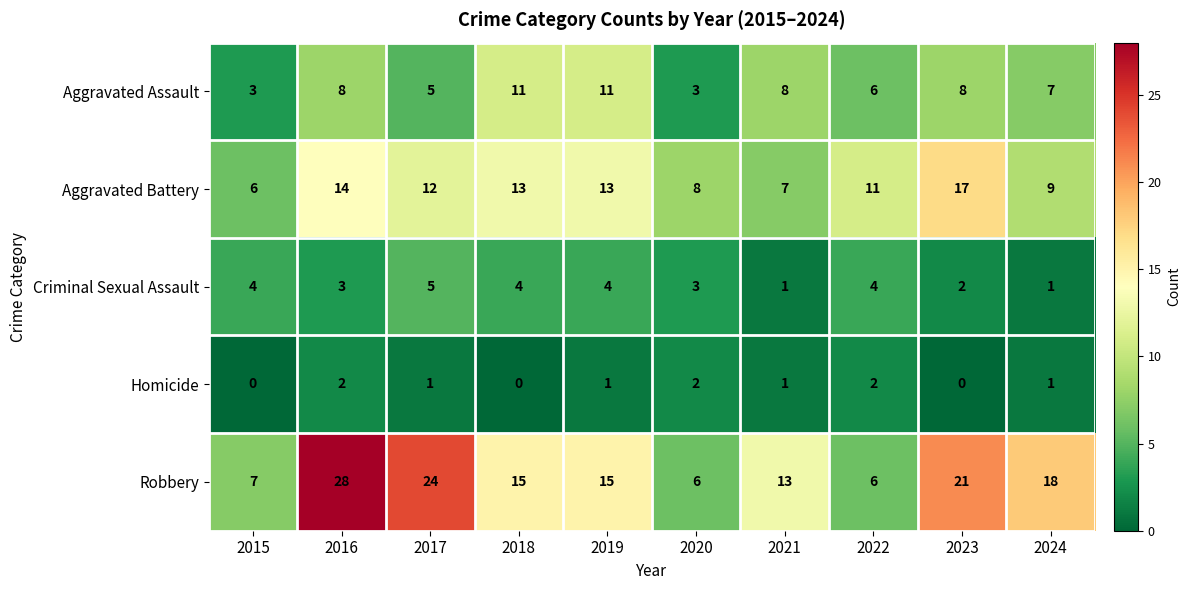

The value of Homicide at 2022 is 2. True or false?

True